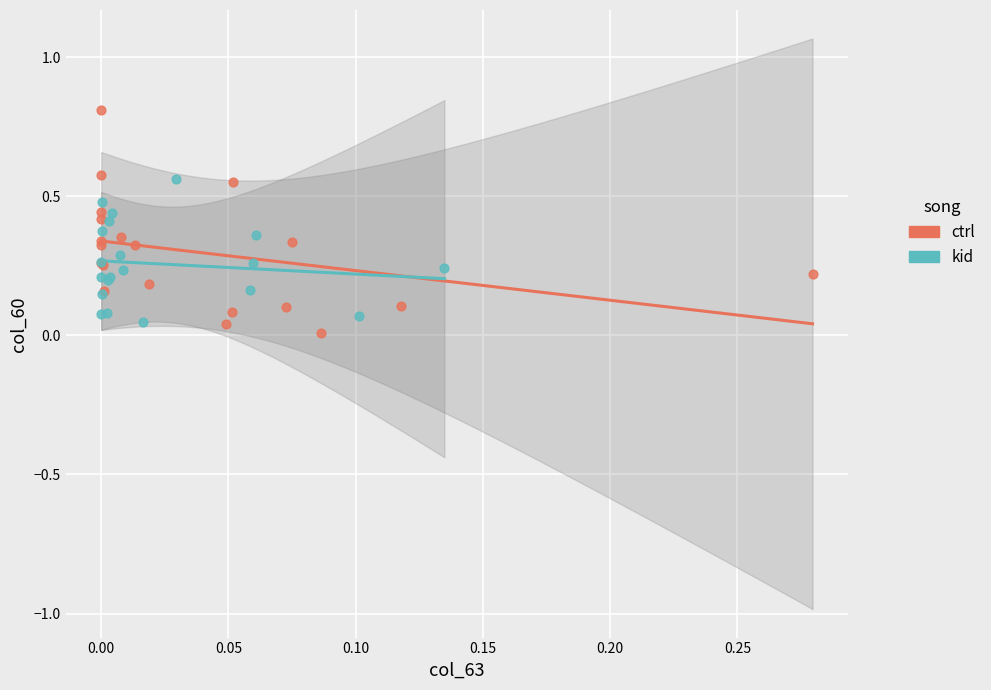

Which series has the widest spread of Y values?

ctrl